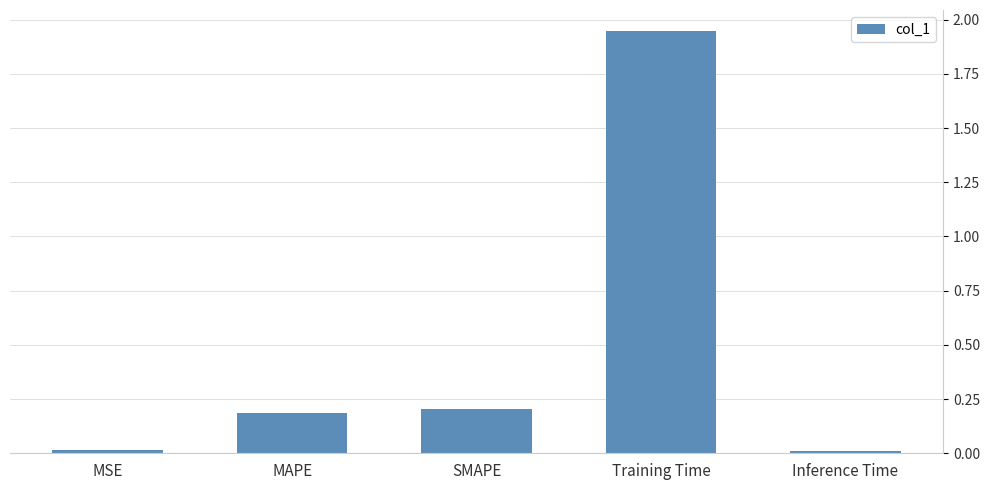

What is the average value?

0.5